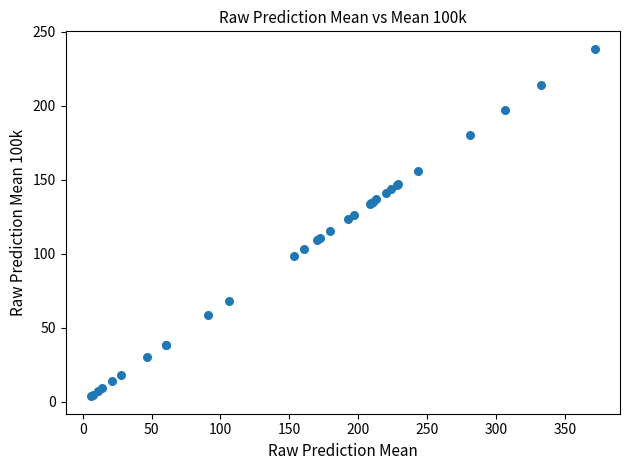

What Y value in the scatter plot is closest to 121?

123.7